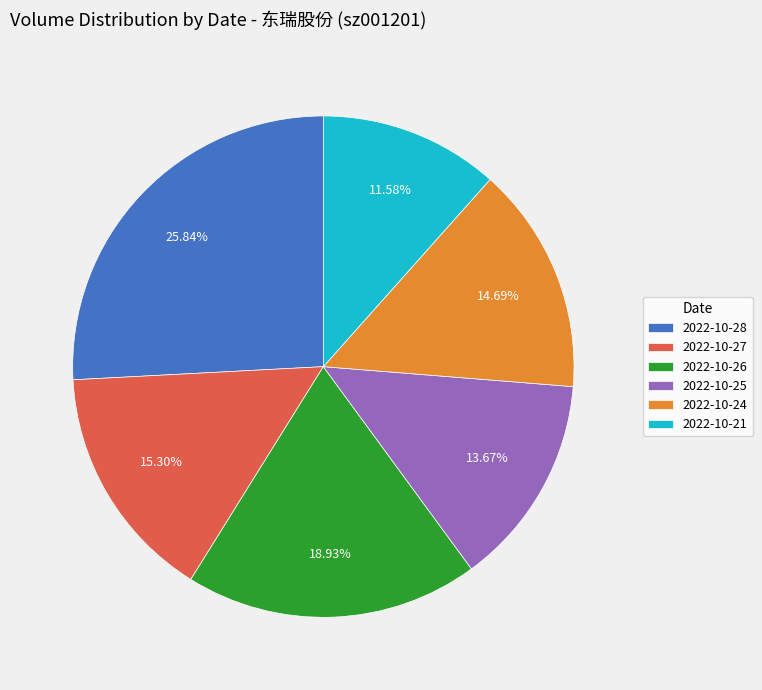

What is the smallest slice in the pie chart?

2022-10-21